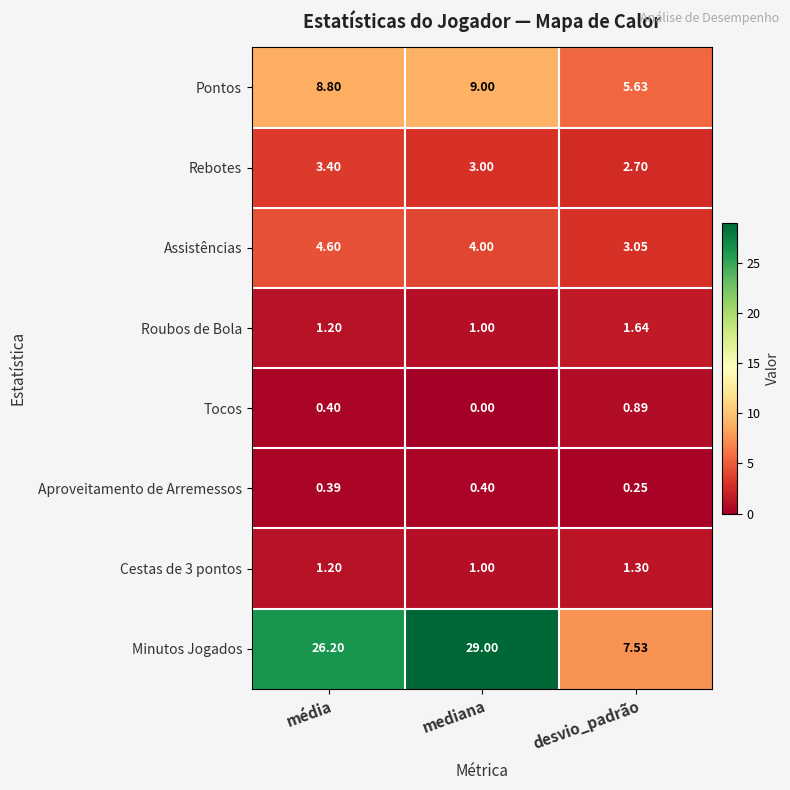

Which series has the largest total across all categories?

Minutos Jogados